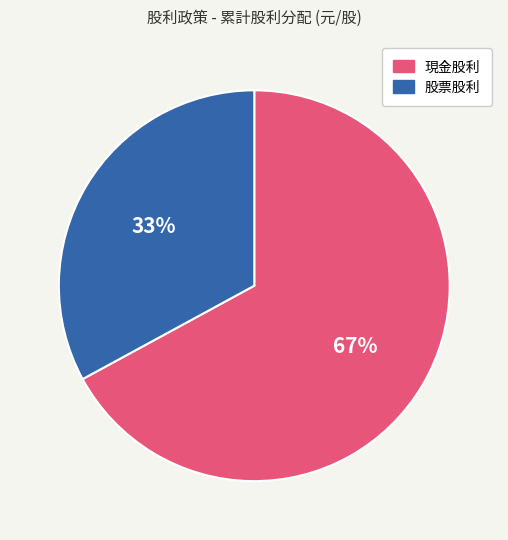

How many segments does this pie chart have?

2